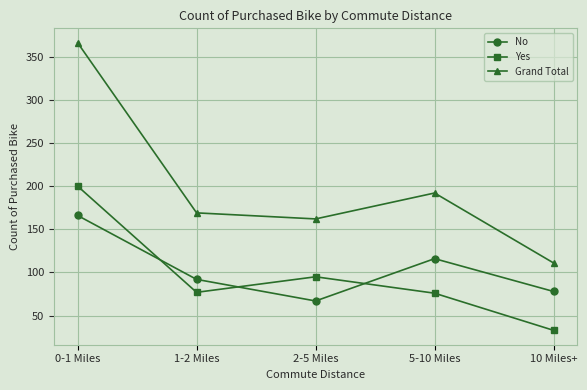

The value of No at 2-5 Miles is 67. True or false?

True